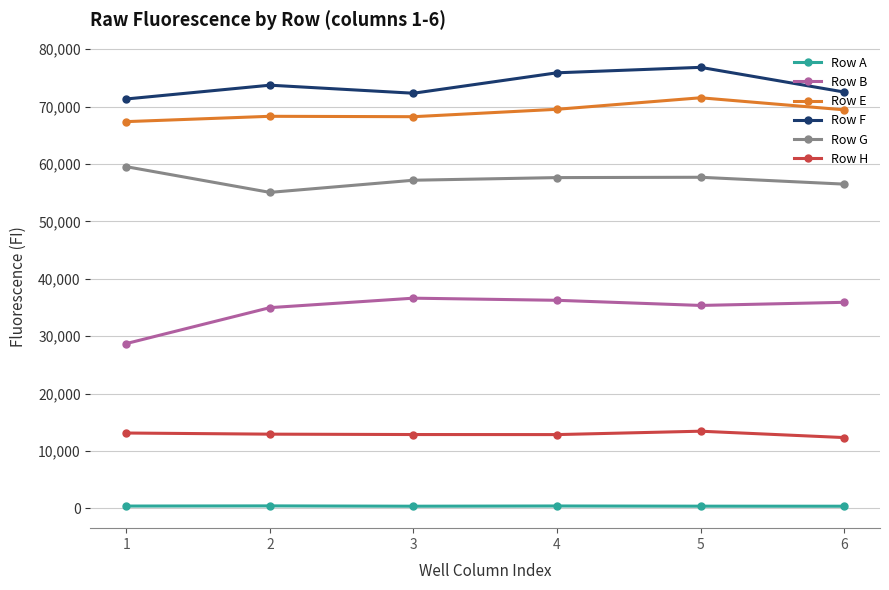

What are all the series names shown in the legend?

Row A, Row B, Row E, Row F, Row G, Row H